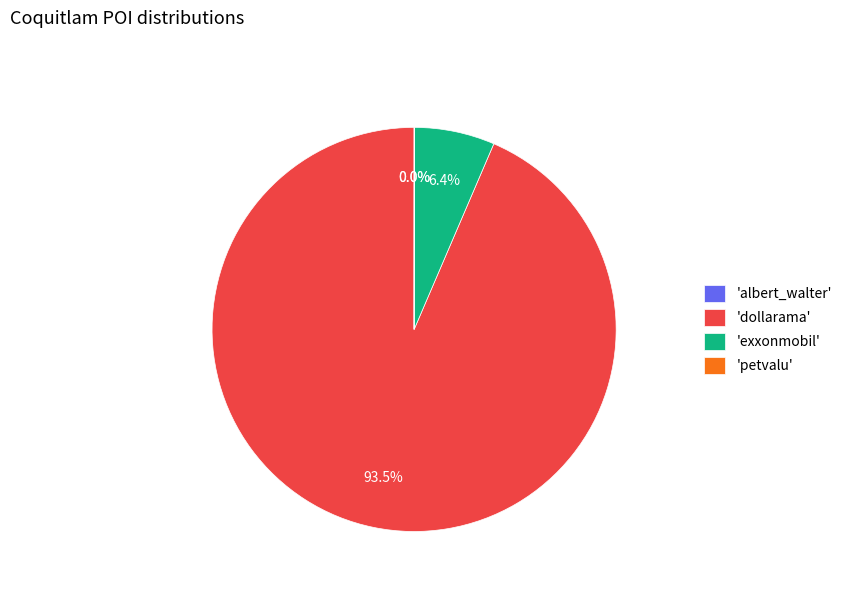

Which slice represents more than half of the pie?

'dollarama'